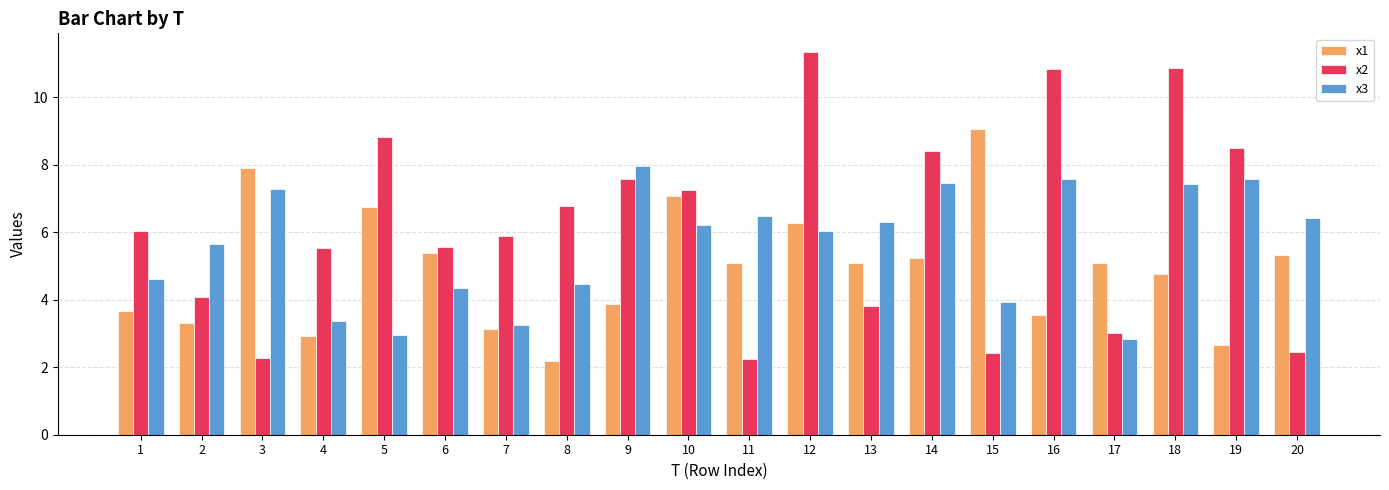

How many data points in x1 are above 5?

11